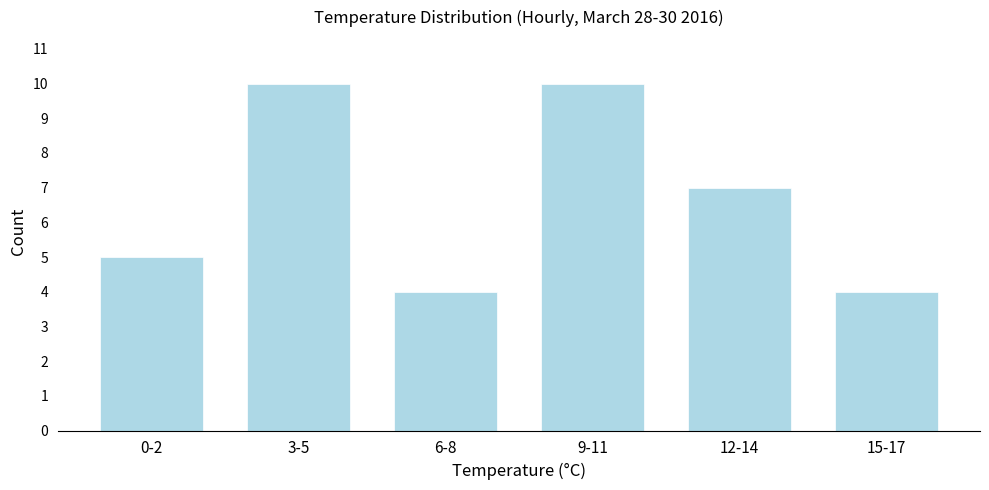

Reading left to right, what are all the values shown in this chart?

5	10	4	10	7	4